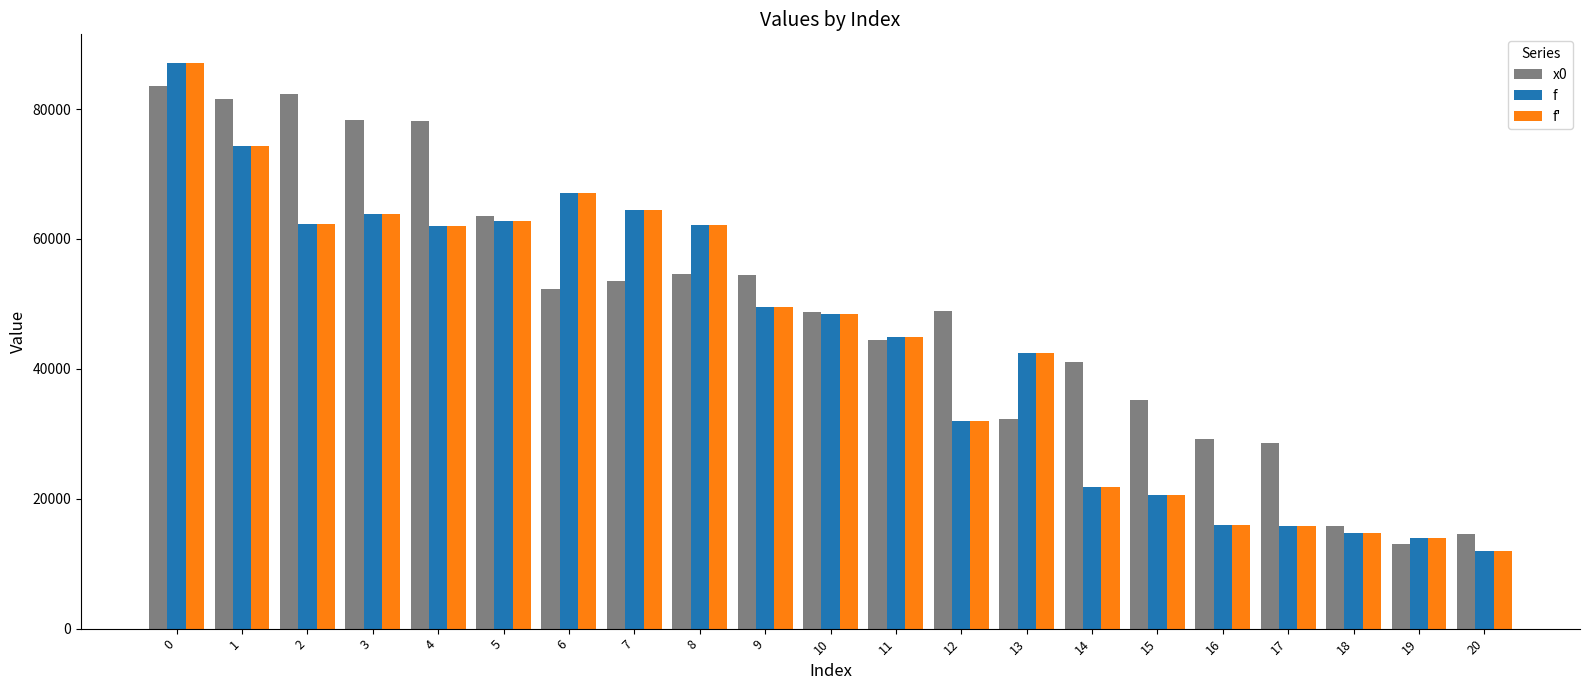

The value of f' at 3 is 63904.0. True or false?

True